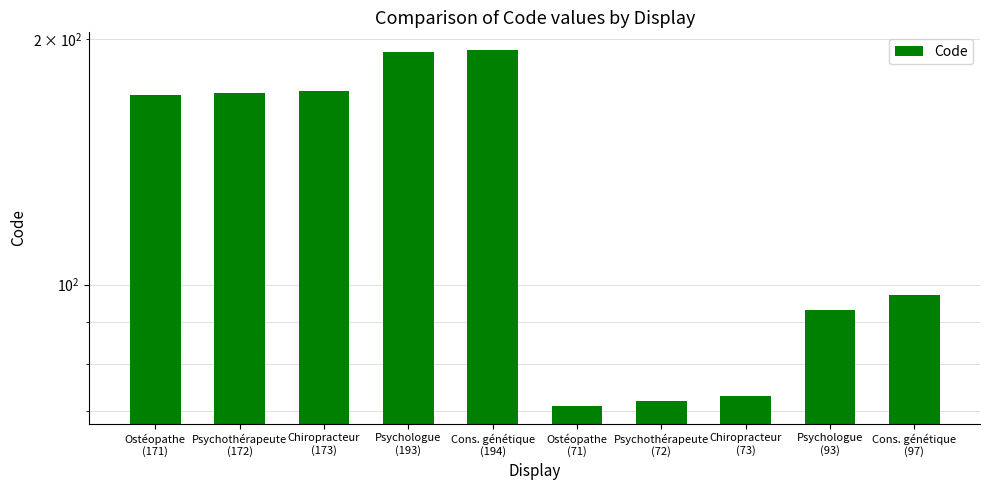

What is the difference between the second highest and minimum values?

122